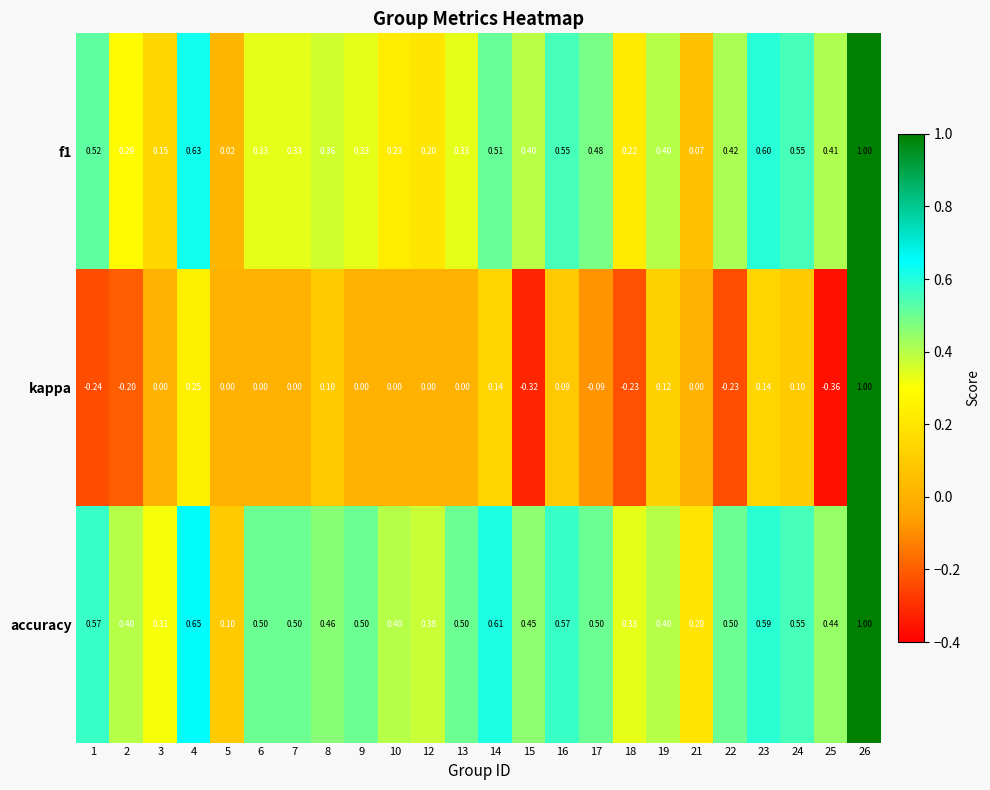

Which series has the largest range (max minus min)?

kappa